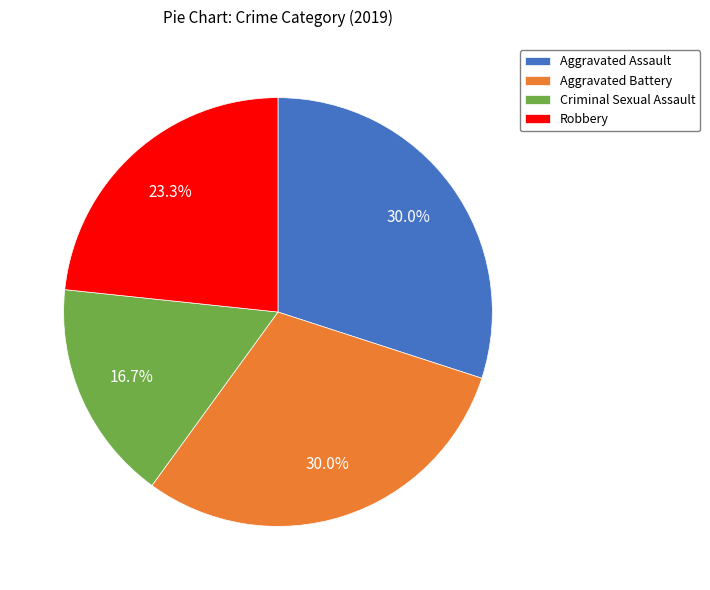

Is it true that Aggravated Assault is 17% of the pie?

False